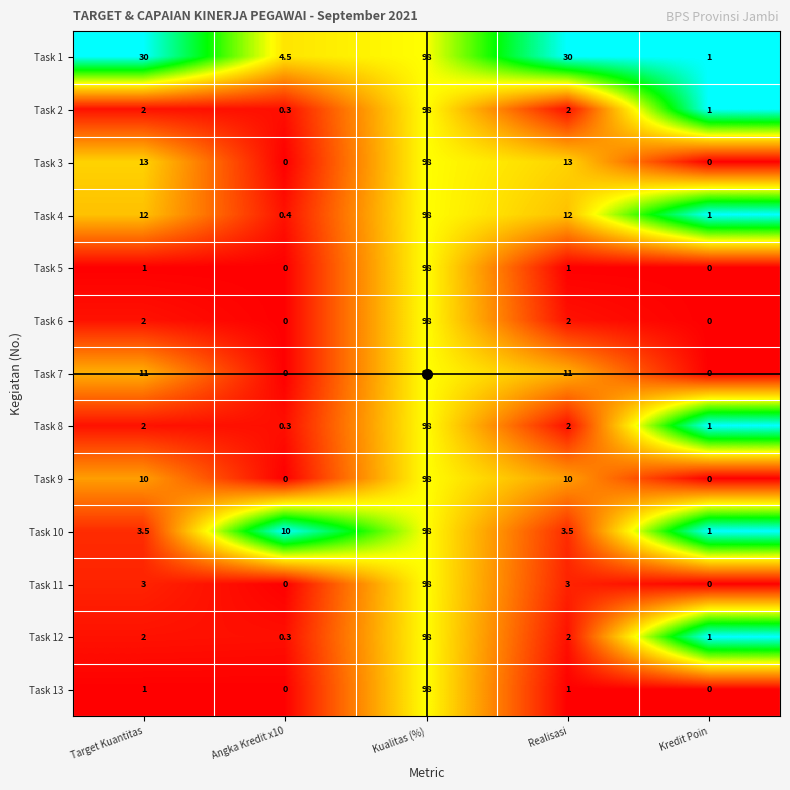

What value does the Task 8 series have at Kredit Poin?

1.0